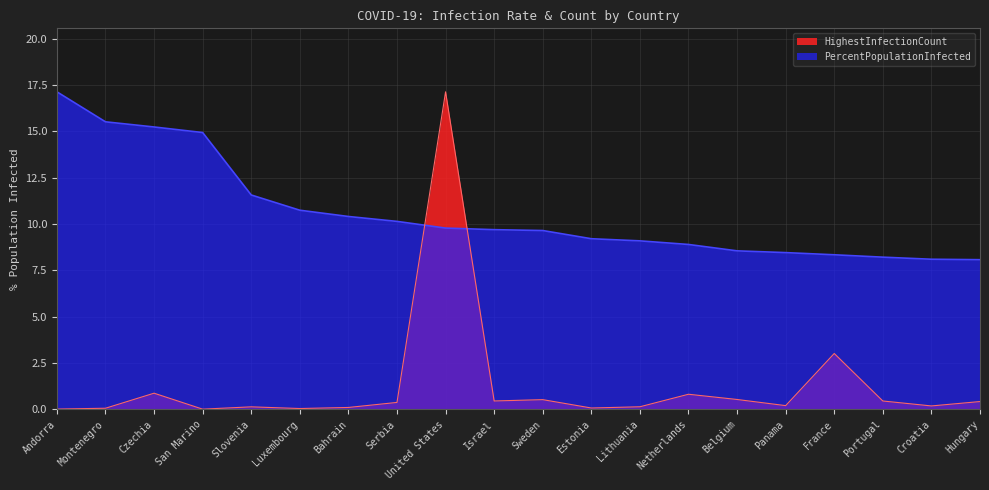

Reading left to right, transcribe all the data shown in this chart.

PercentPopulationInfected: 17.1	15.5	15.2	14.9	11.6	10.7	10.4	10.1	9.8	9.7	9.6	9.2	9.1	8.9	8.5	8.4	8.3	8.2	8.1	8.1
HighestInfectionCount: 0.0	0.1	0.9	0.0	0.1	0.0	0.1	0.4	17.1	0.4	0.5	0.1	0.1	0.8	0.5	0.2	3.0	0.4	0.2	0.4